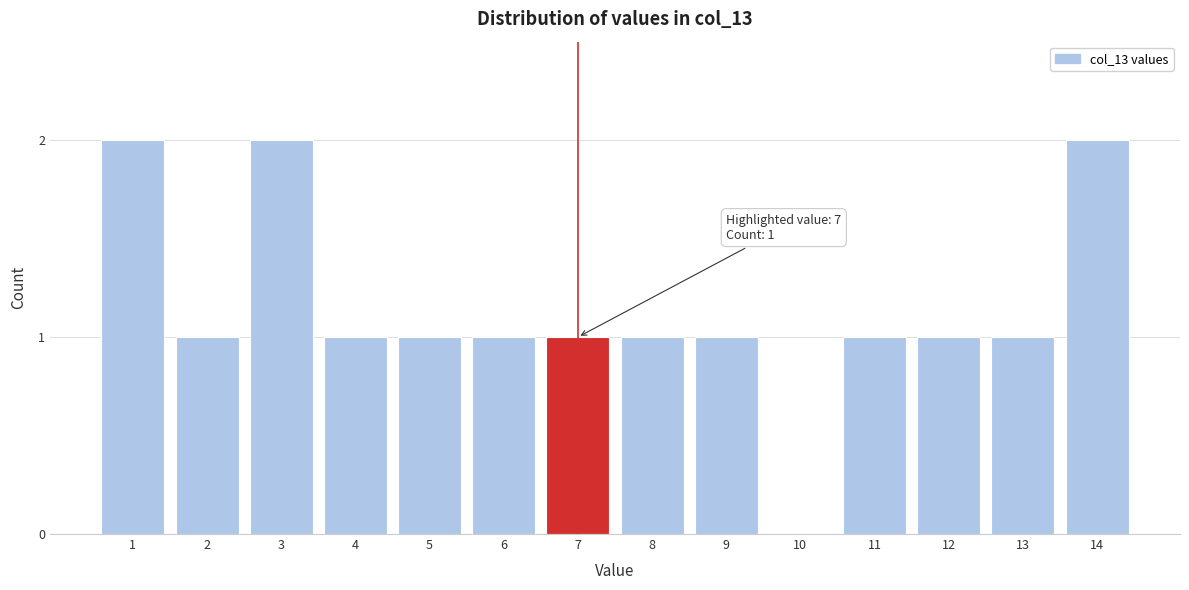

Reading left to right, transcribe all the data shown in this chart.

1=2	2=1	3=2	4=1	5=1	6=1	7=1	8=1	9=1	10=0	11=1	12=1	13=1	14=2